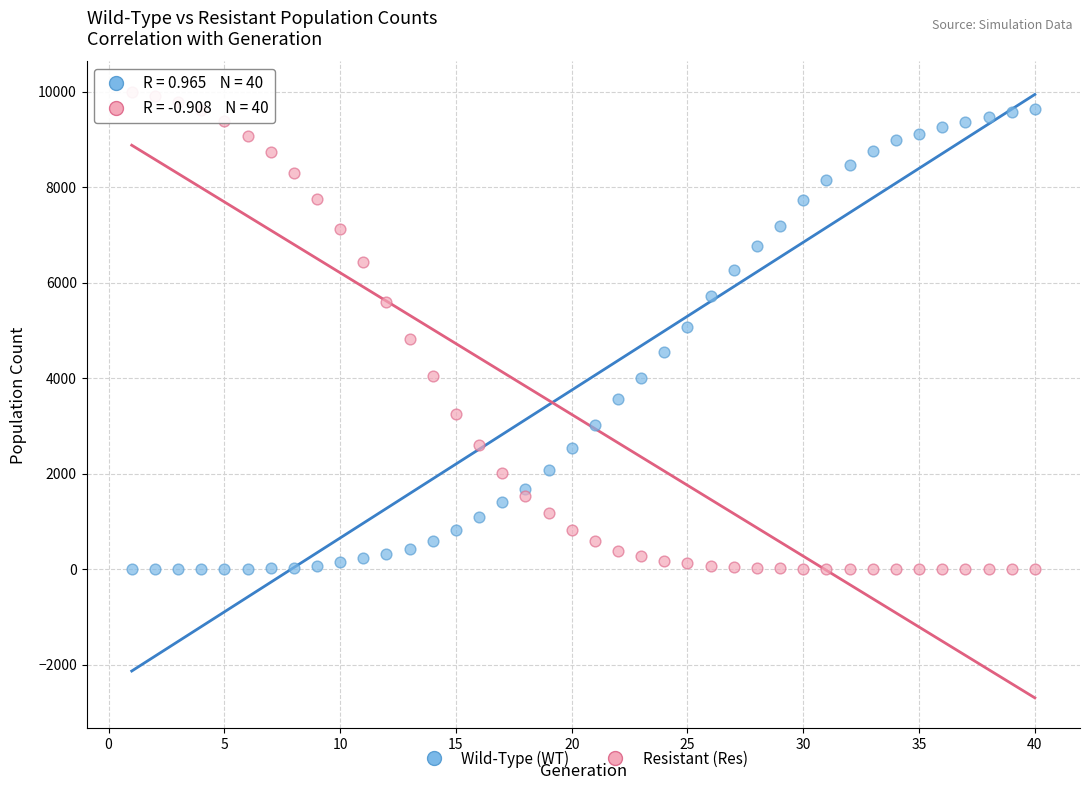

Across all data points, what is the range of X values (max minus min)?

39